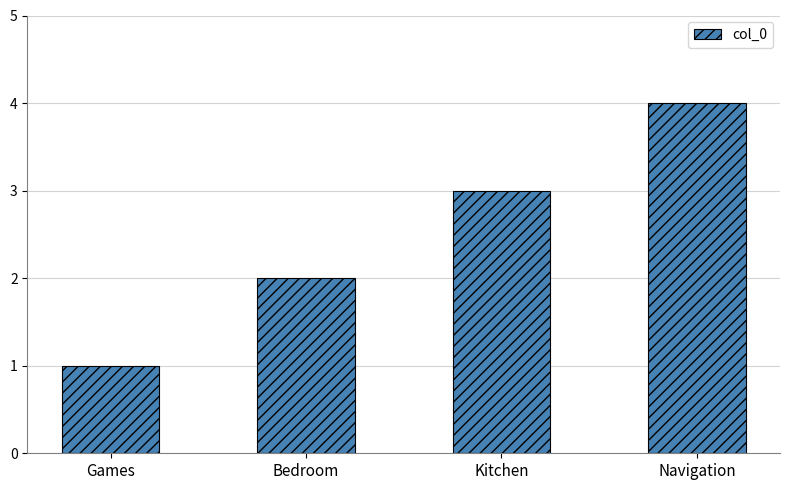

What is the greatest value displayed?

4